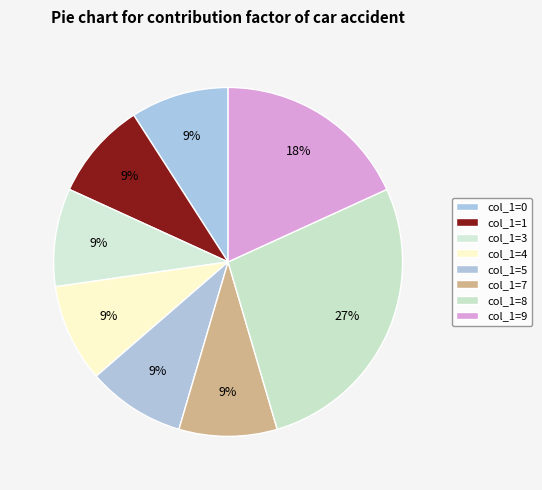

How many segments does this pie chart have?

8